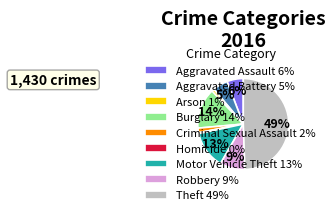

Do Aggravated Battery 5% and Motor Vehicle Theft 13% together represent more than half of the pie?

No